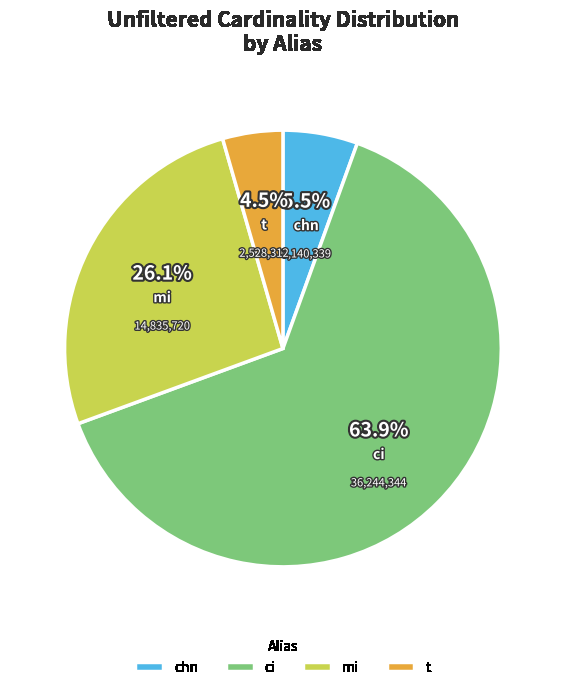

Which slice is the smallest?

t